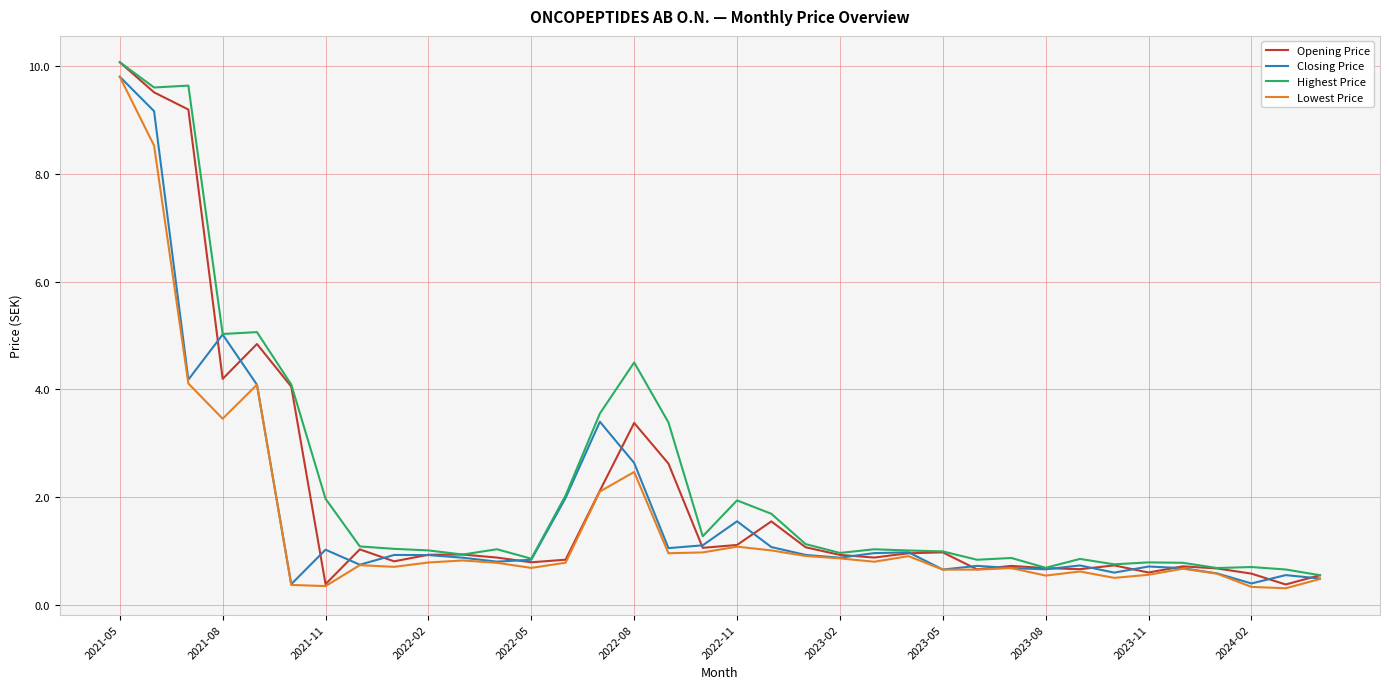

What is the average value of the Lowest Price series?

1.5